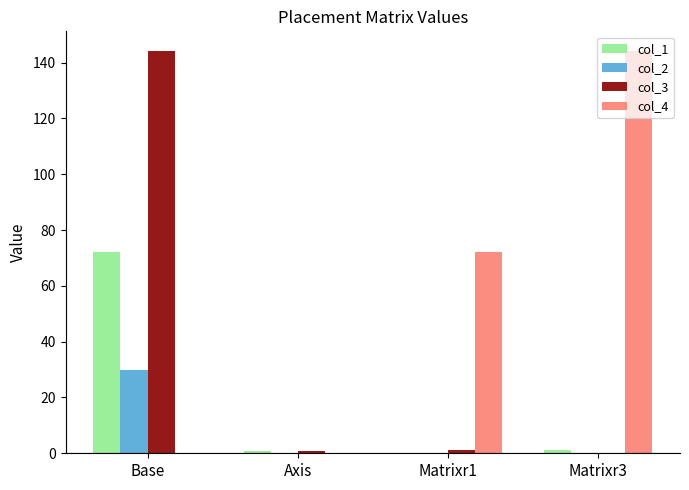

Which series has the largest total across all categories?

col_4